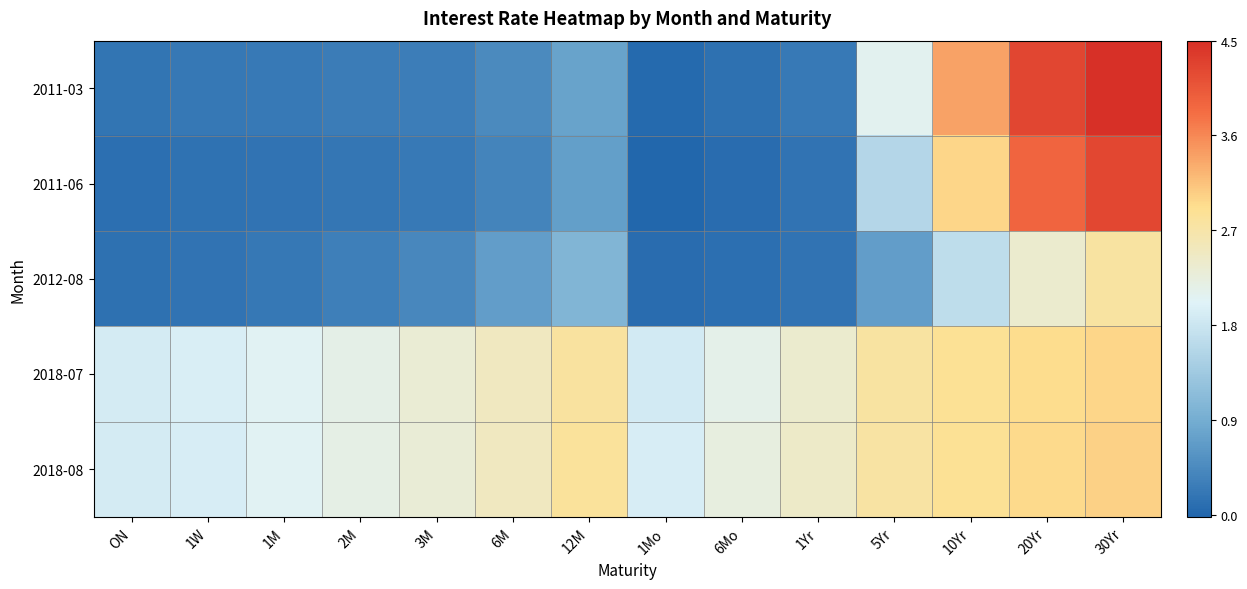

Between 1Mo and 5Yr, which series saw the biggest shift?

2011-03